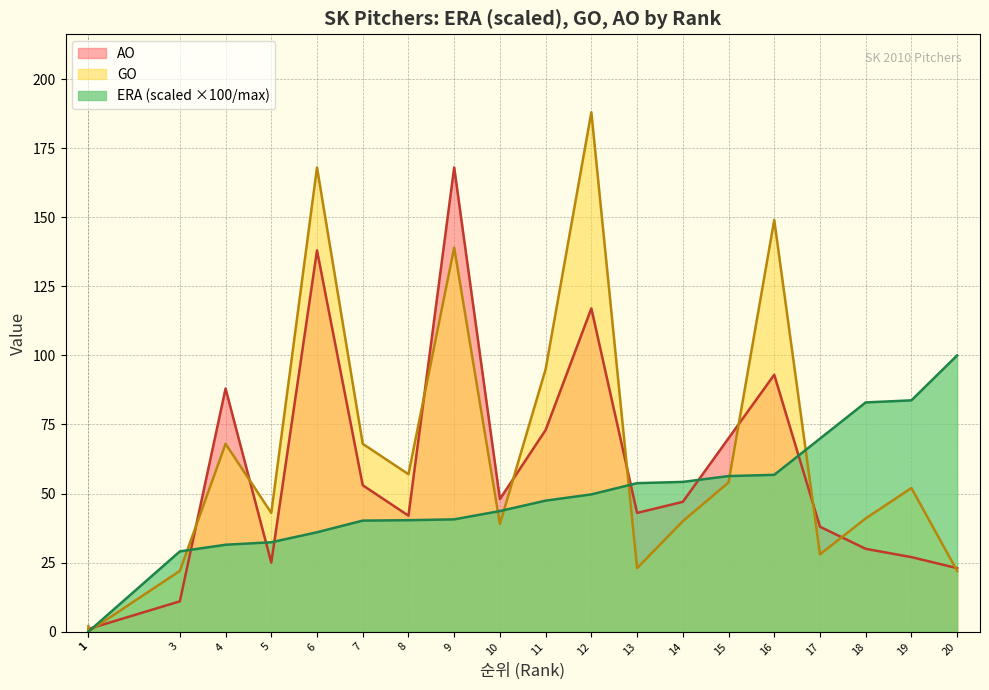

Is it true that ERA equals 166.2 at 20?

False